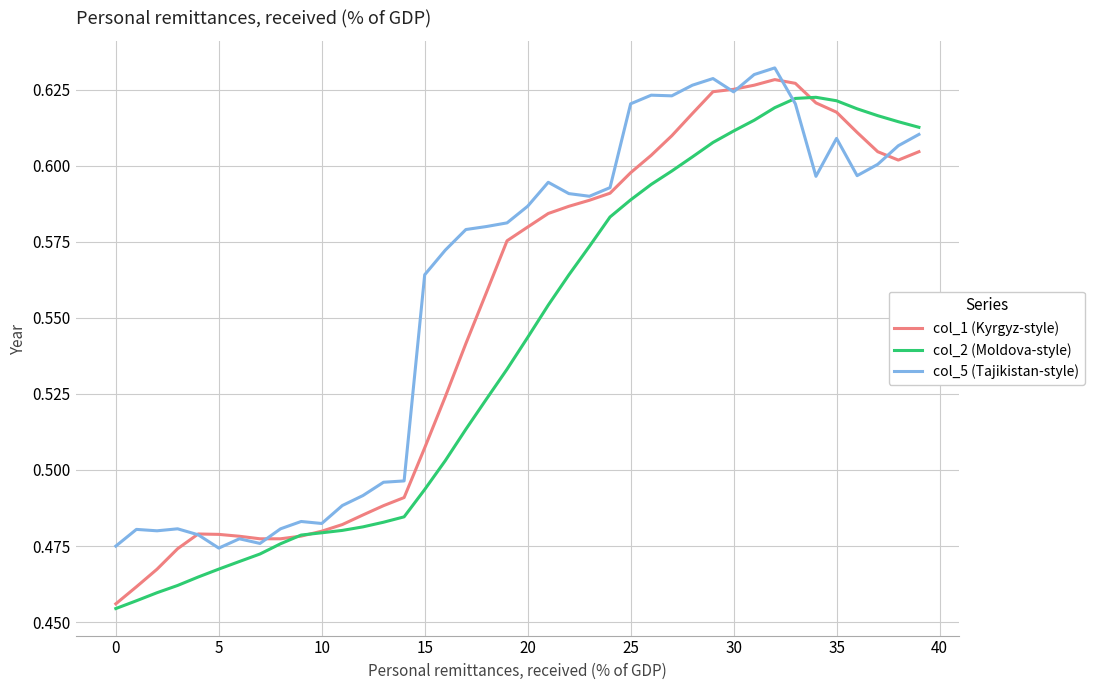

Which series has the widest spread of values?

col_1 (Kyrgyz-style)